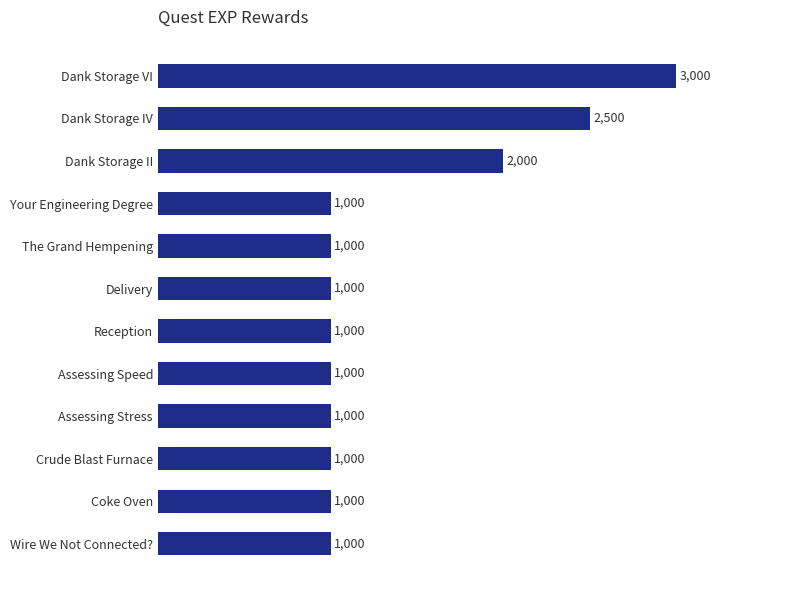

Reading top to bottom, transcribe all the data shown in this chart.

3000	2500	2000	1000	1000	1000	1000	1000	1000	1000	1000	1000